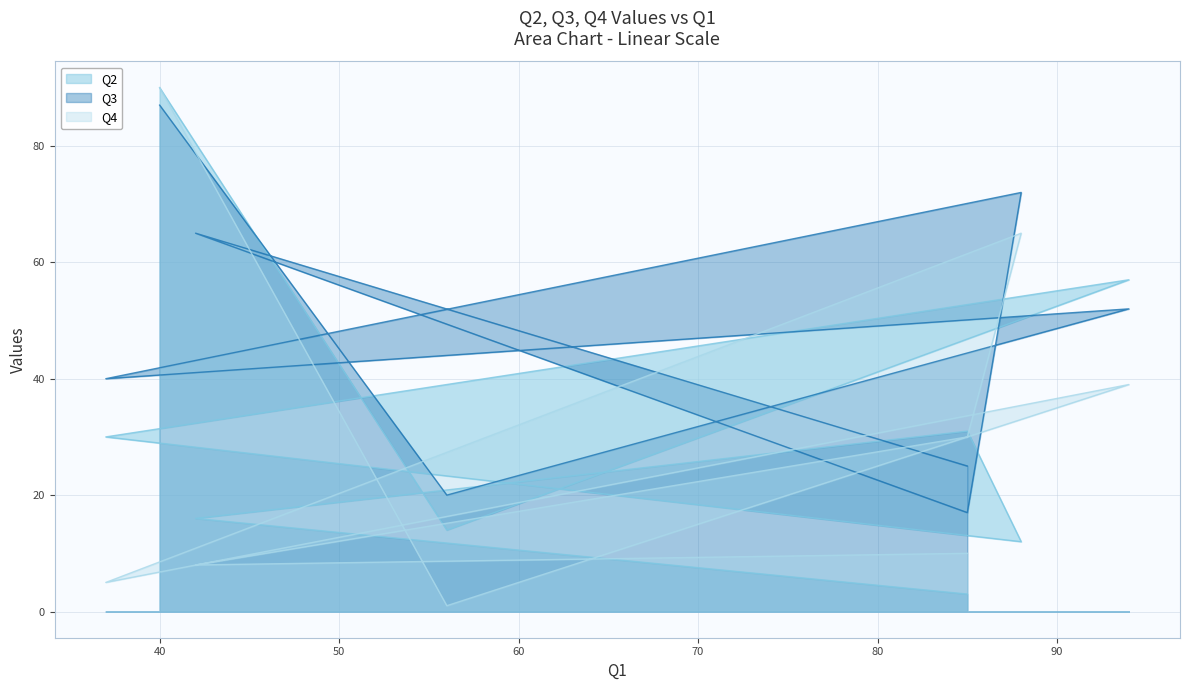

What is the difference between the highest and lowest values at 56?

19